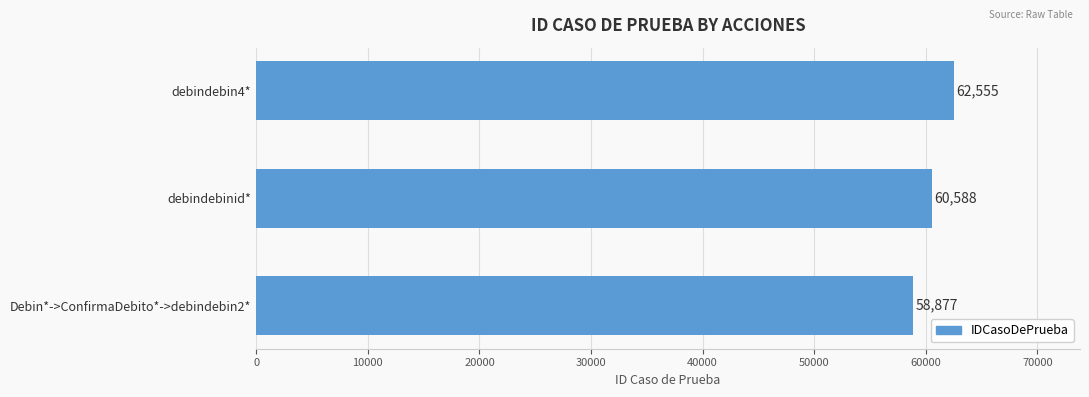

Rank the categories by value from lowest to highest.

Debin*->ConfirmaDebito*->debindebin2*, debindebinid*, debindebin4*